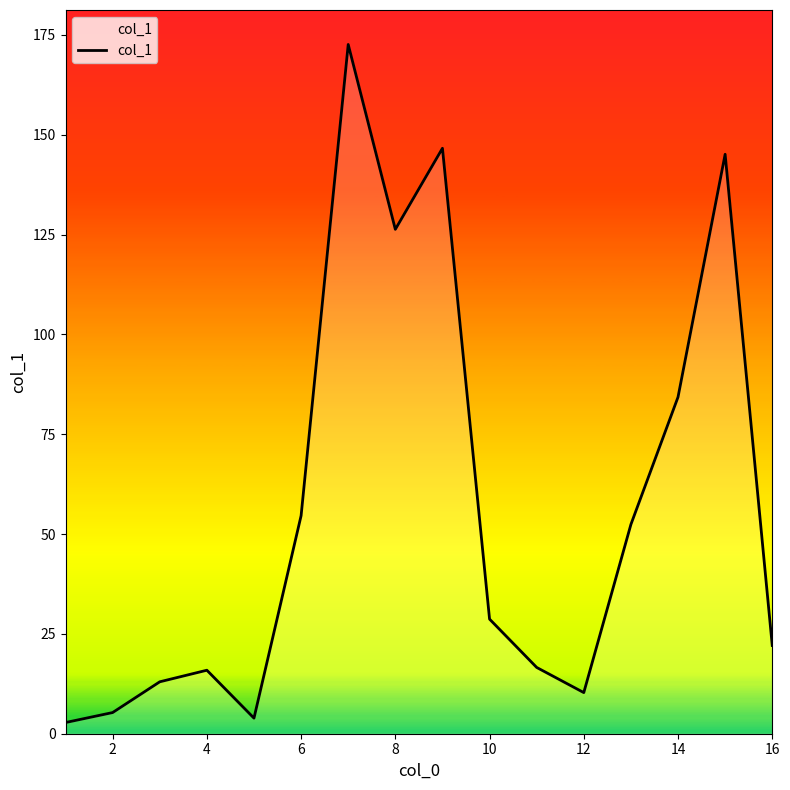

What is the maximum value shown in the chart?

172.6